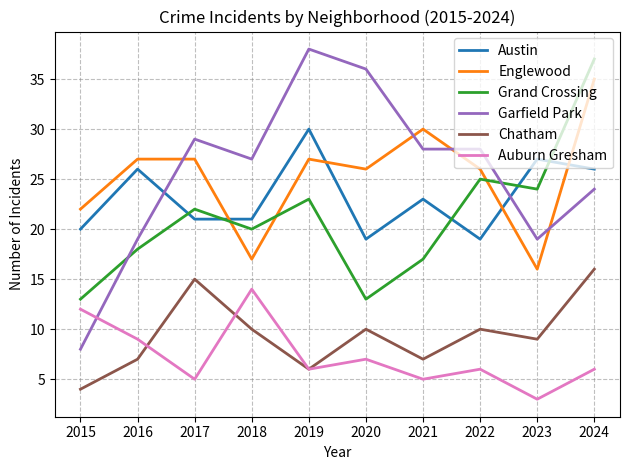

Which series has the largest range (max minus min)?

Garfield Park